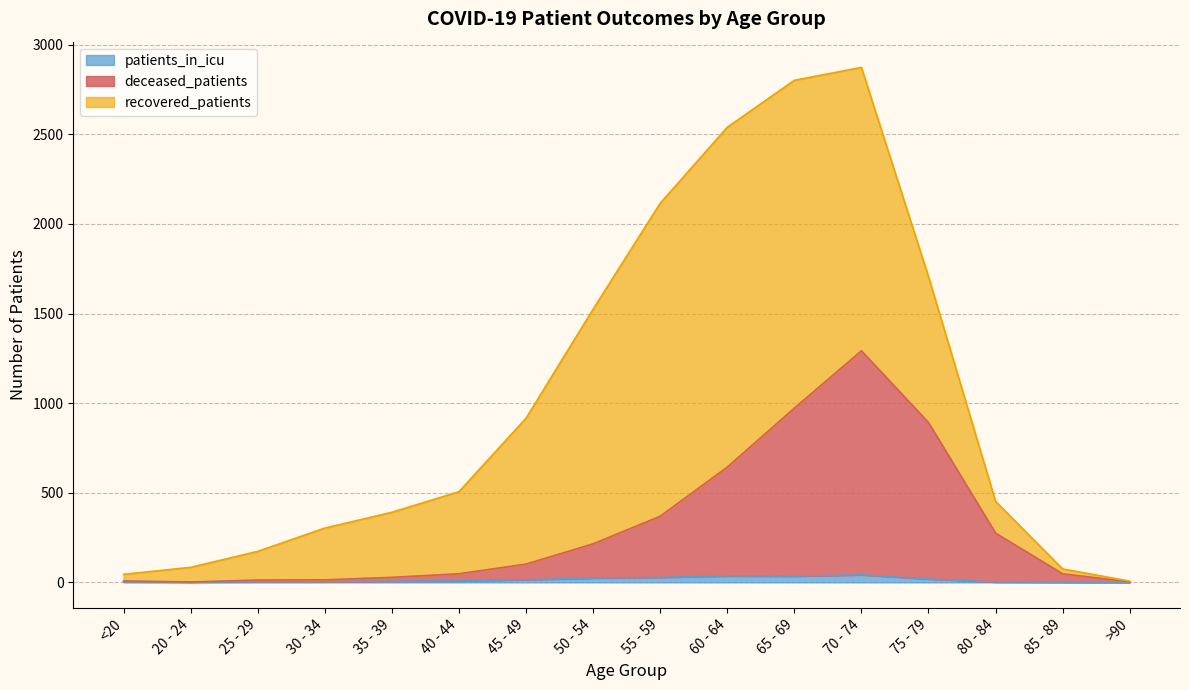

True or false: deceased_patients and patients_in_icu cross at least once.

False